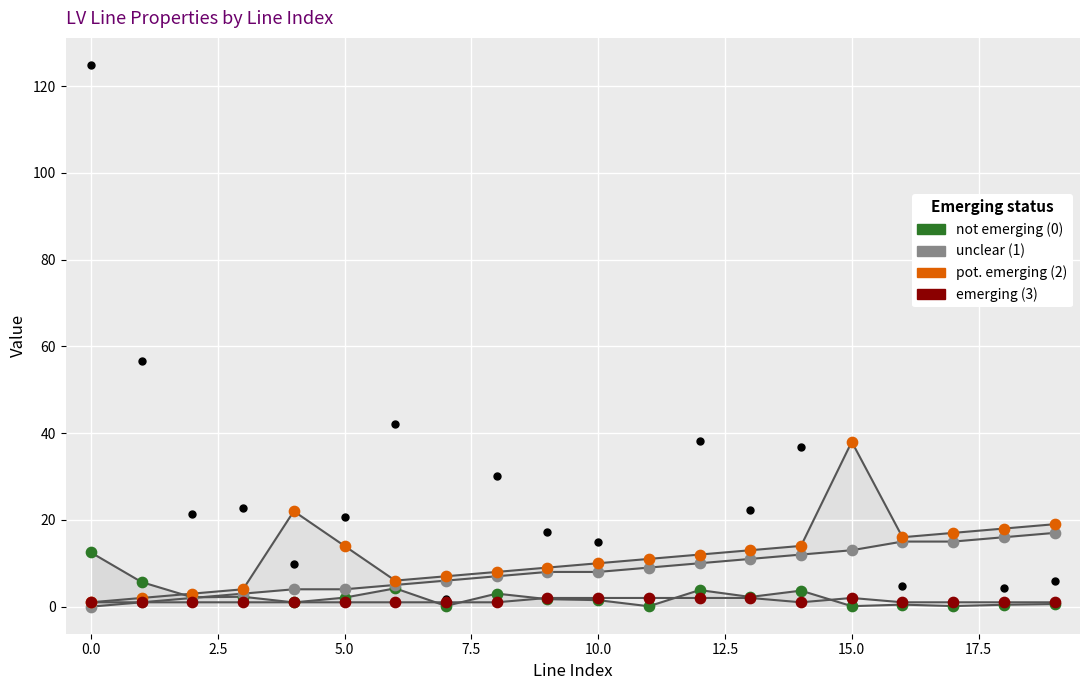

At which category is the sum across all series the highest?

15